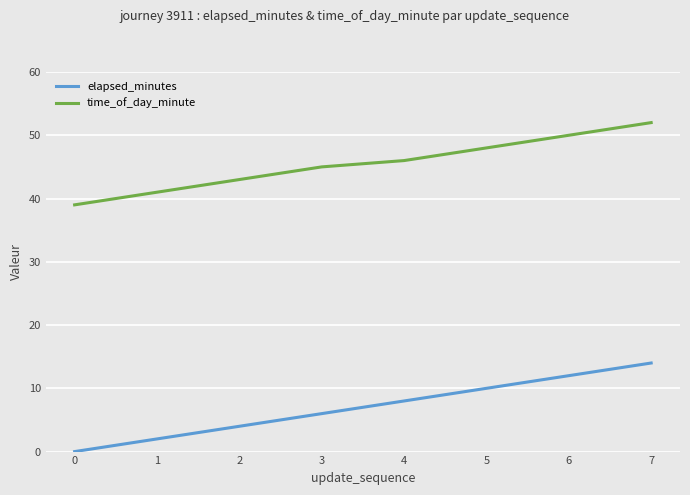

Reading left to right, list all the values displayed in this chart.

elapsed_minutes: 0	2	4	6	8	10	12	14
time_of_day_minute: 39	41	43	45	46	48	50	52